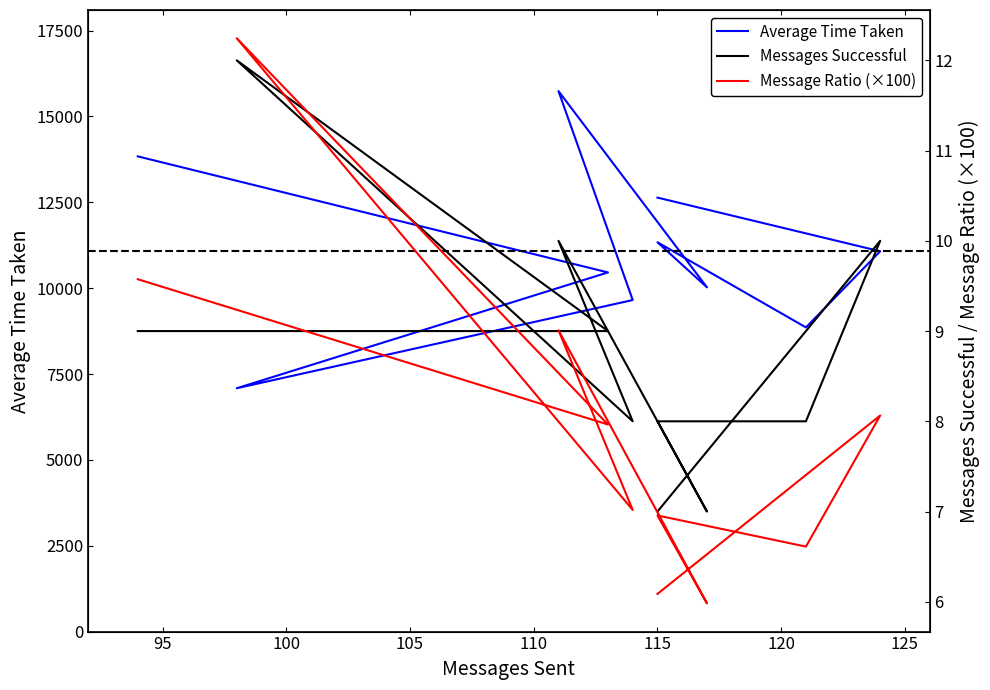

True or false: Average Time Taken has more than 0 points higher than both neighbors.

True